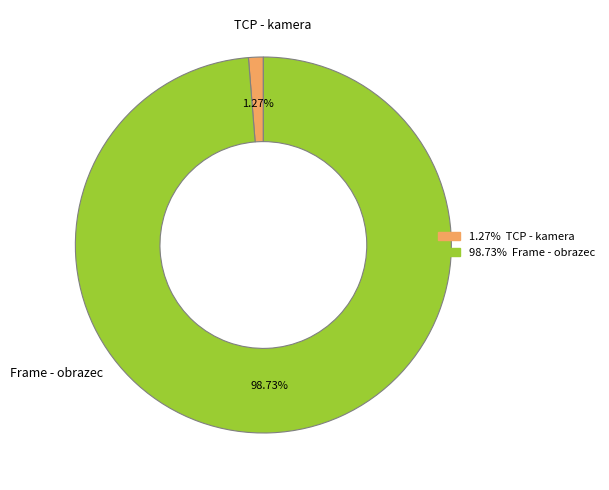

Is there any slice that represents more than half of the pie?

Yes